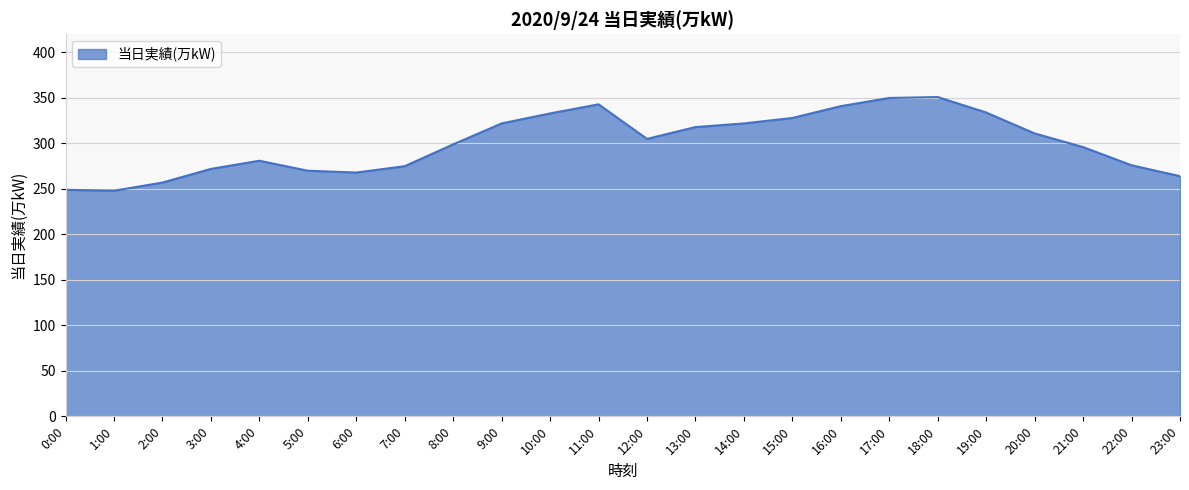

Which has a higher value, 13:00 or 10:00?

10:00